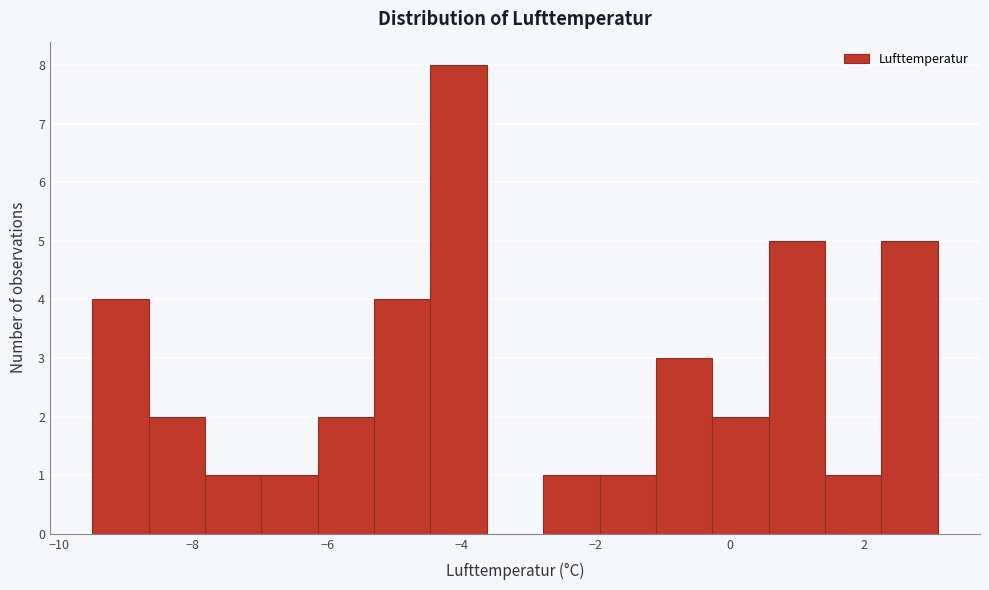

Reading left to right, transcribe this chart: for each bar, give the range it covers on the x-axis and its height. Neither the bar edges nor the heights are printed on the chart, so give them approximately, as read against the axes.

-9.50 to -8.66: 4
-8.66 to -7.82: 2
-7.82 to -6.98: 1
-6.98 to -6.14: 1
-6.14 to -5.30: 2
-5.30 to -4.46: 4
-4.46 to -3.62: 8
-3.62 to -2.78: 0
-2.78 to -1.94: 1
-1.94 to -1.10: 1
-1.10 to -0.26: 3
-0.26 to 0.58: 2
0.58 to 1.42: 5
1.42 to 2.26: 1
2.26 to 3.10: 5